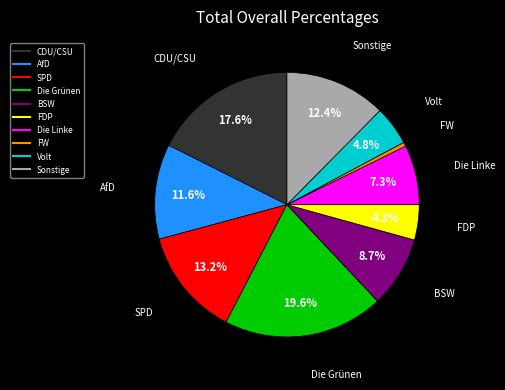

What is the largest slice in the pie chart?

Die Grünen